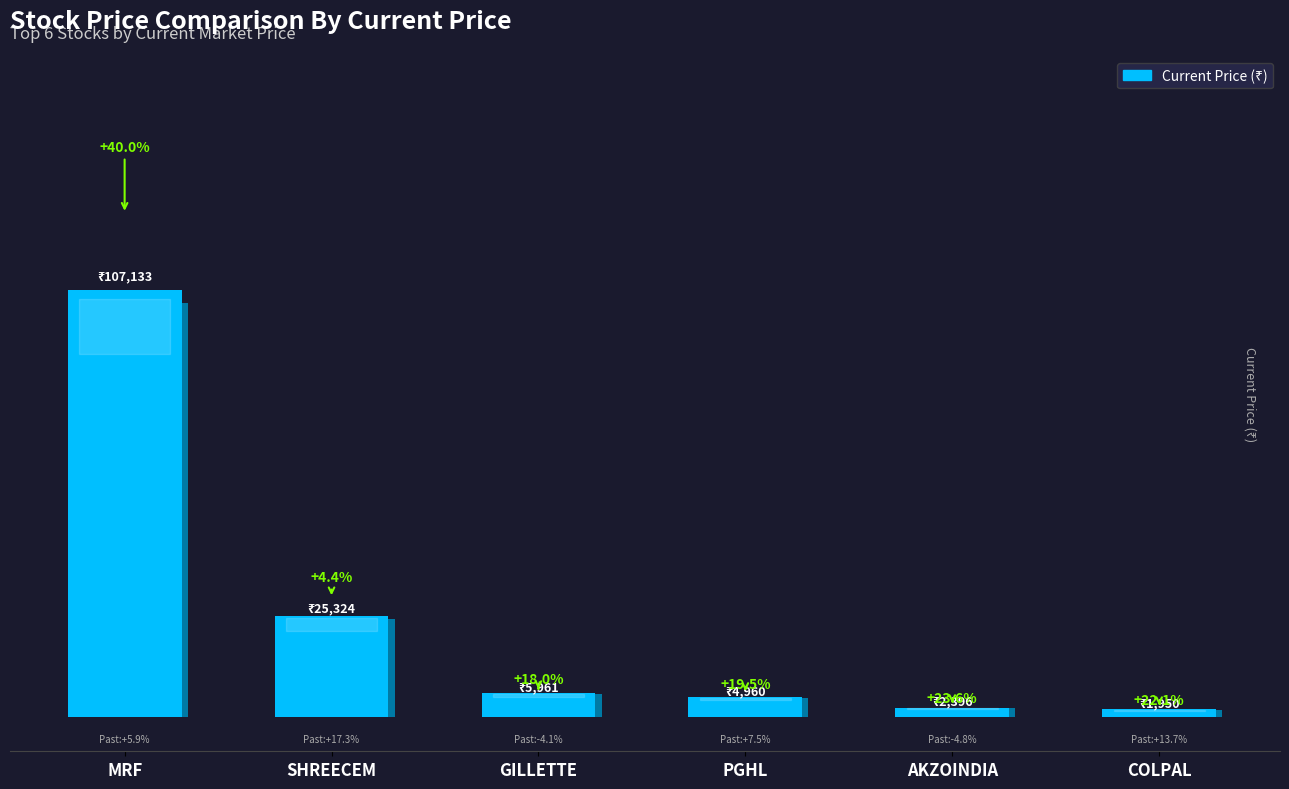

Does the chart contain stacked bars?

No